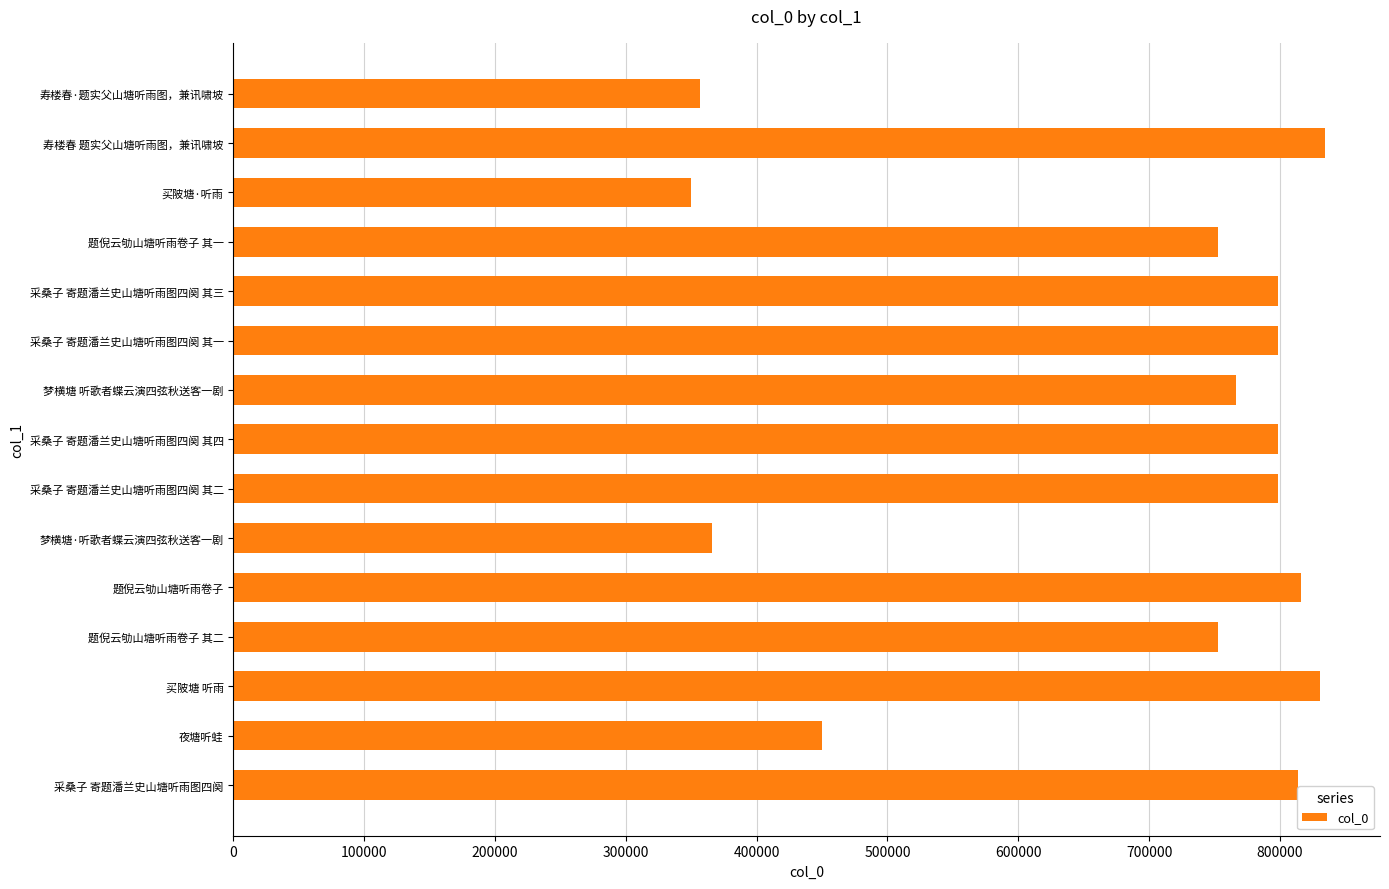

Where is the data nearest to the value 592477?

夜塘听蛙